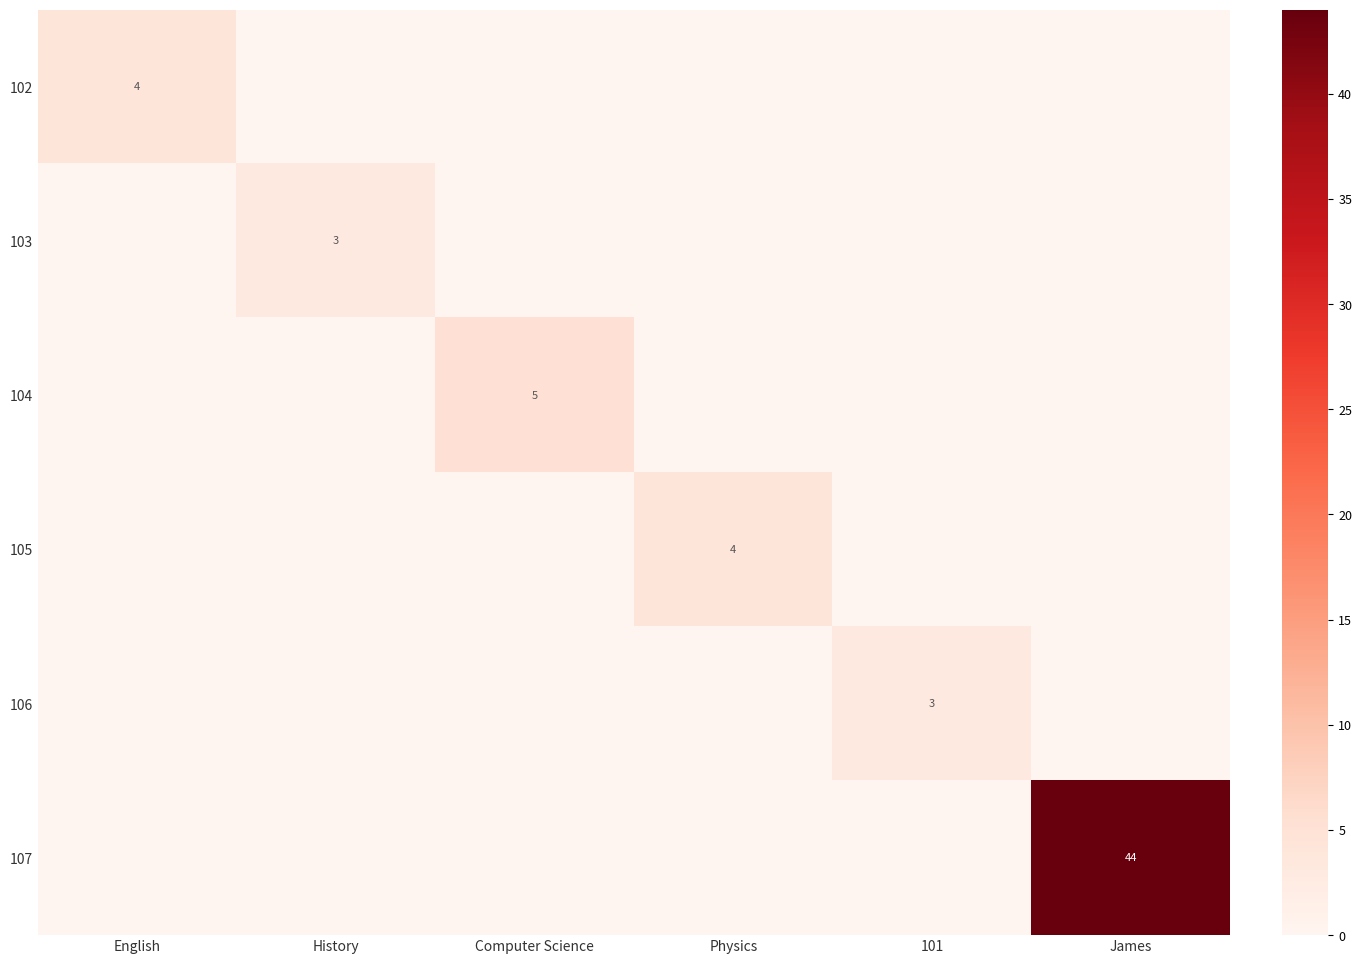

The value of 105 at Physics is 2. True or false?

False